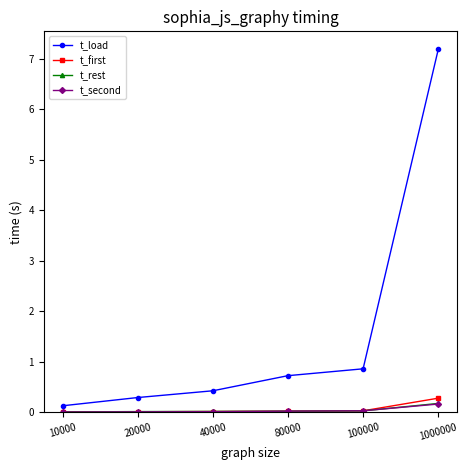

True or false: t_load has a value of 0.3 at 20000.

True